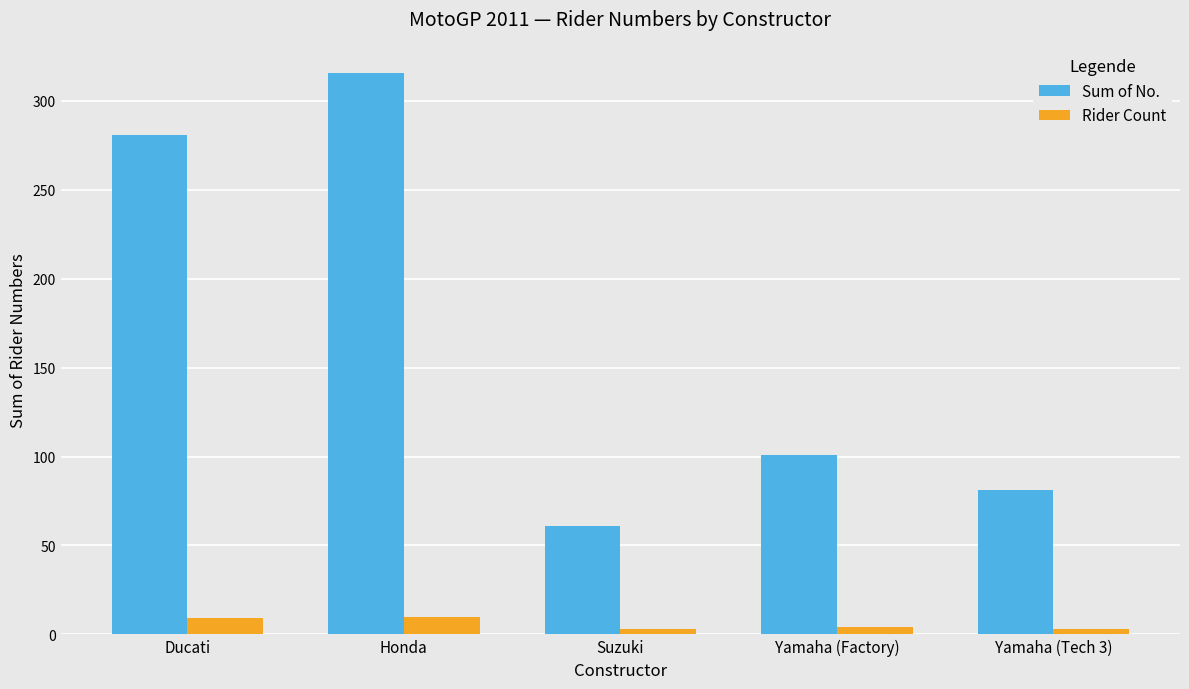

What is the maximum value for Rider Count?

10